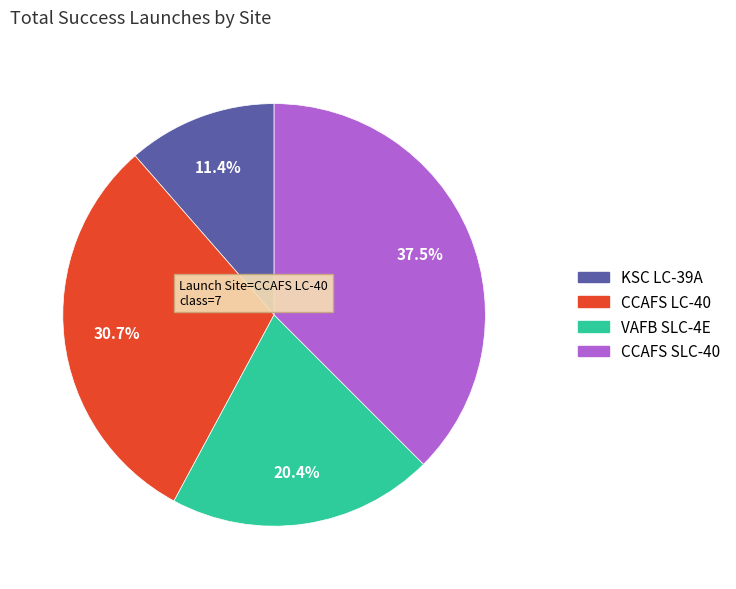

Rank the categories by value from lowest to highest.

KSC LC-39A, VAFB SLC-4E, CCAFS LC-40, CCAFS SLC-40